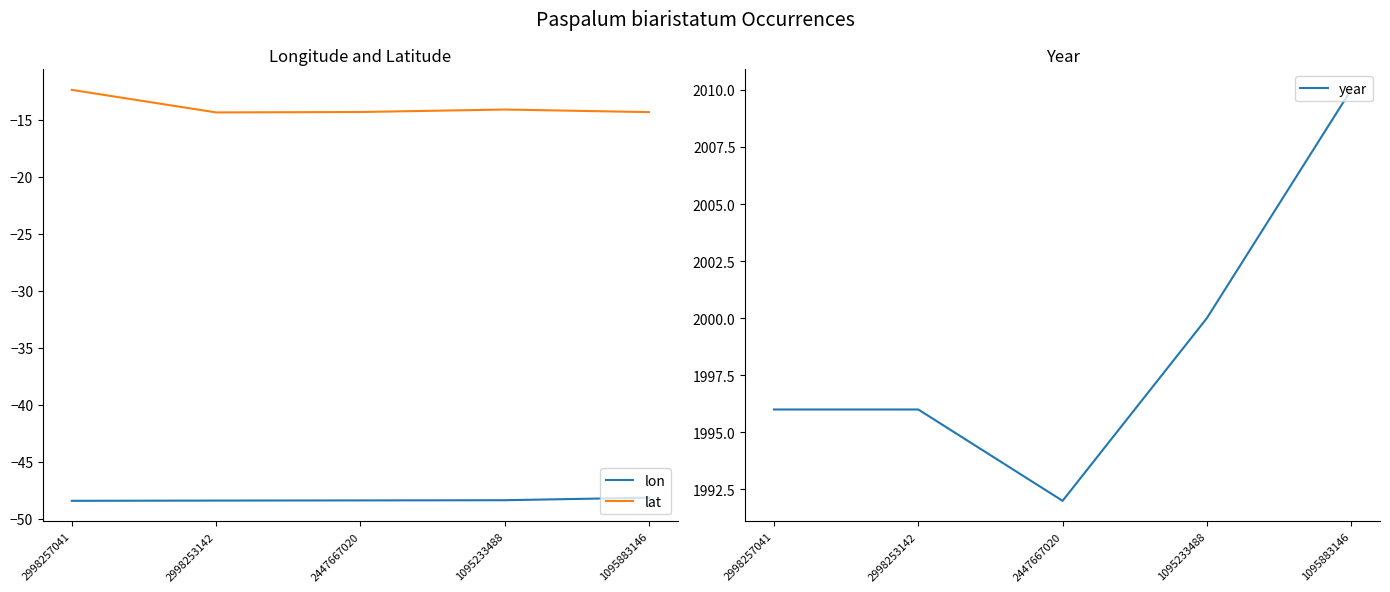

What is the spread (max minus min) of values at 1095883146?

2058.1